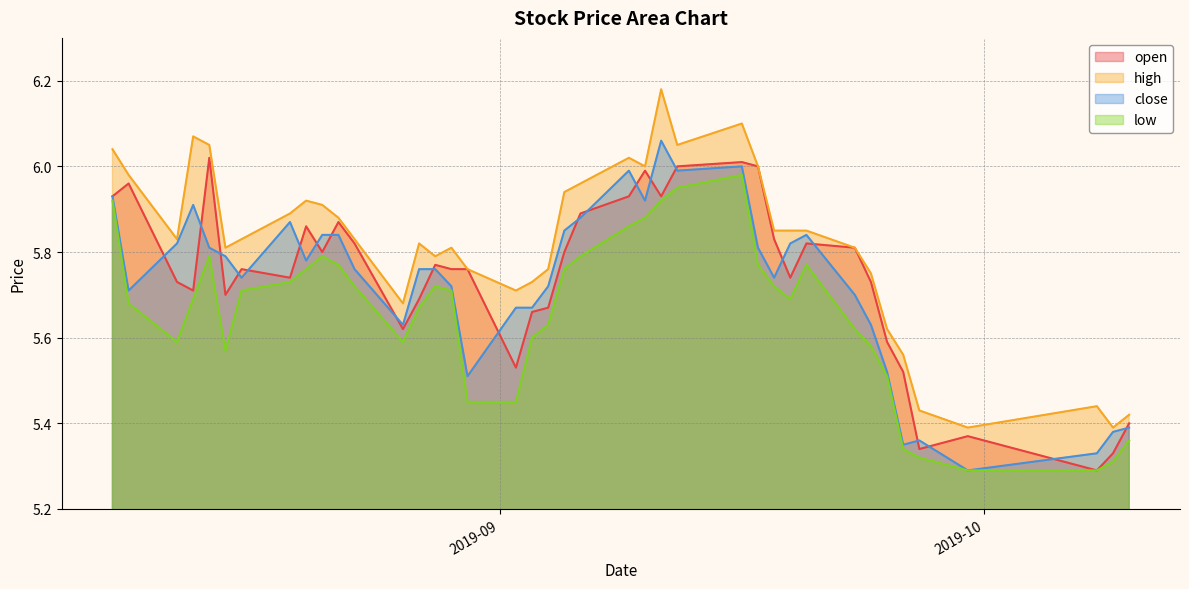

List the series in order of their peak value, highest first.

high, close, open, low